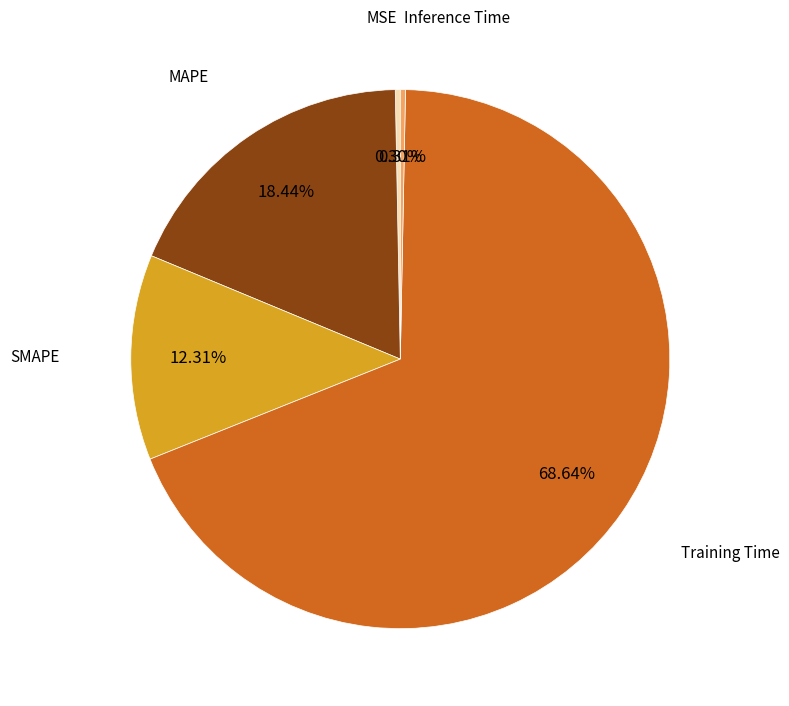

To the nearest percent, what is the combined percentage of Training Time and SMAPE?

81%